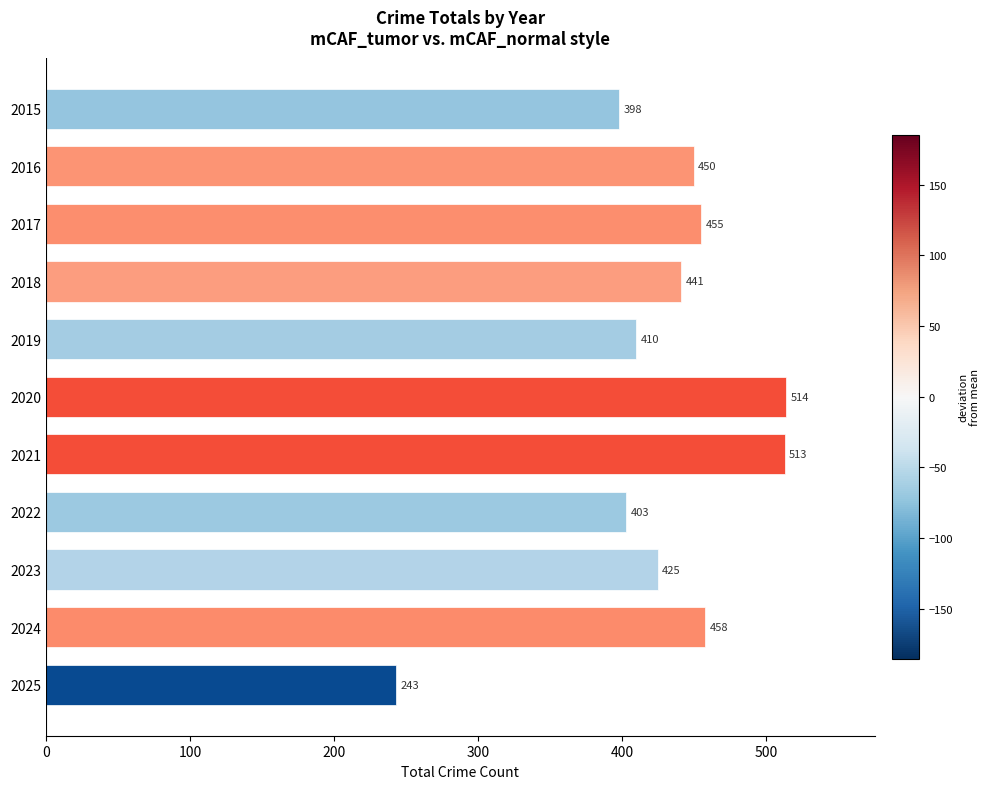

What is the minimum value shown in the chart?

243